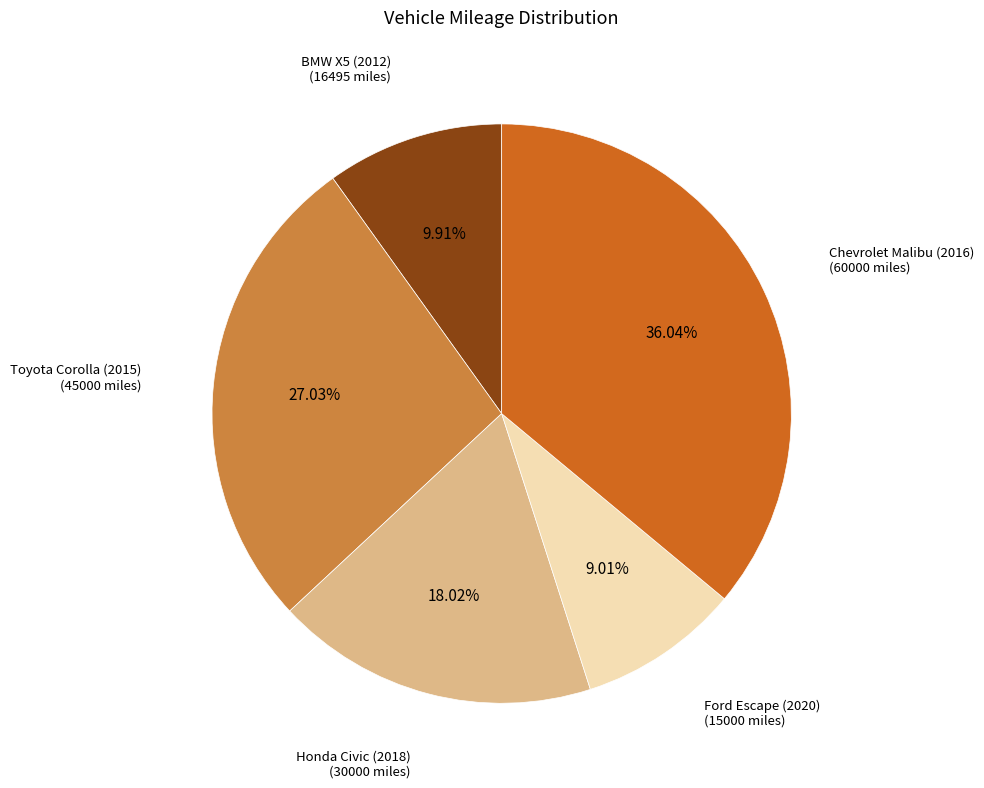

Is there any slice that represents more than half of the pie?

No